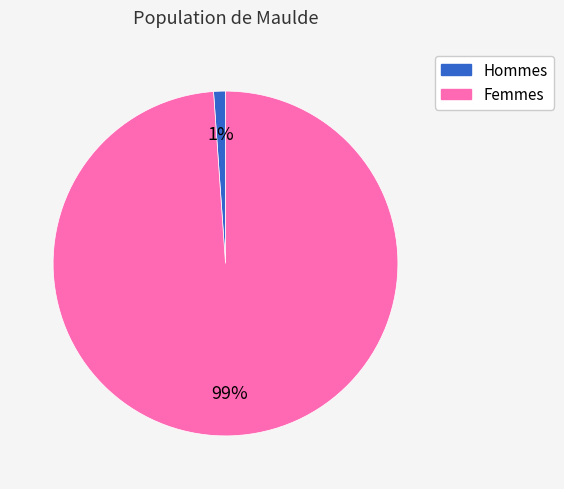

Count the number of slices in the pie.

2